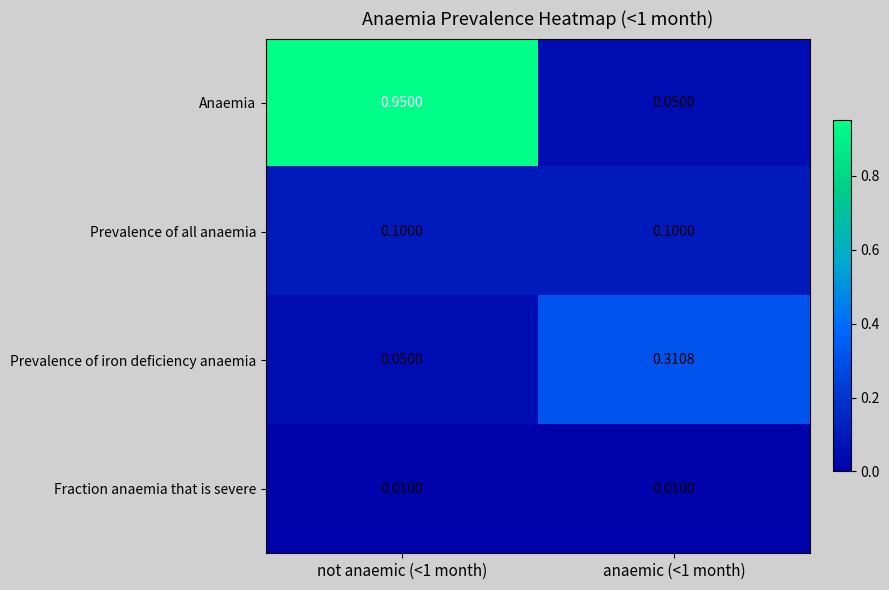

At which category is the sum across all series the highest?

not anaemic (<1 month)